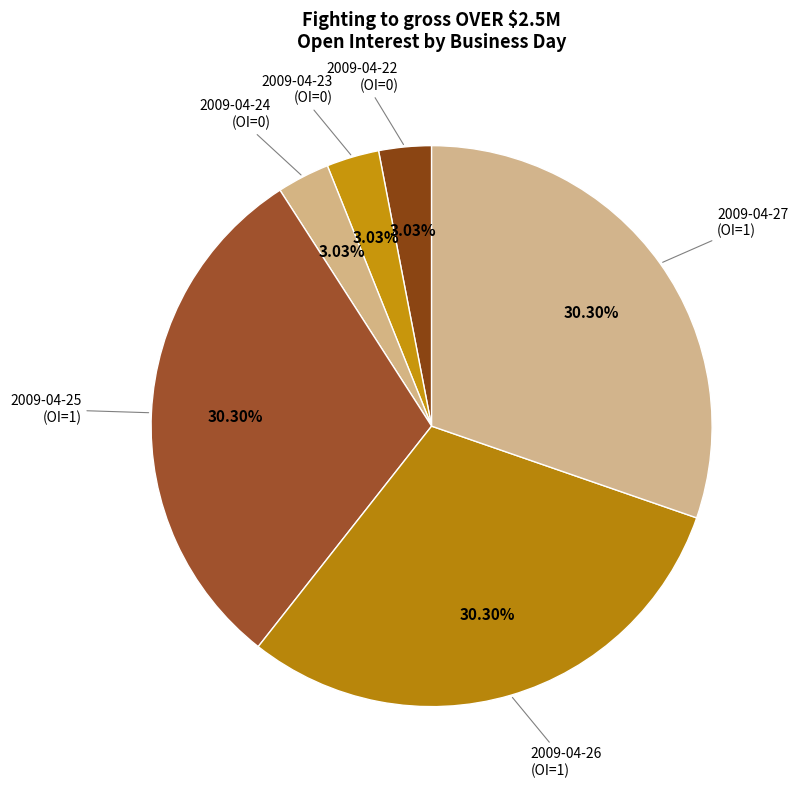

What is the ratio of the value at 2009-04-26 to the value at 2009-04-24?

10.0